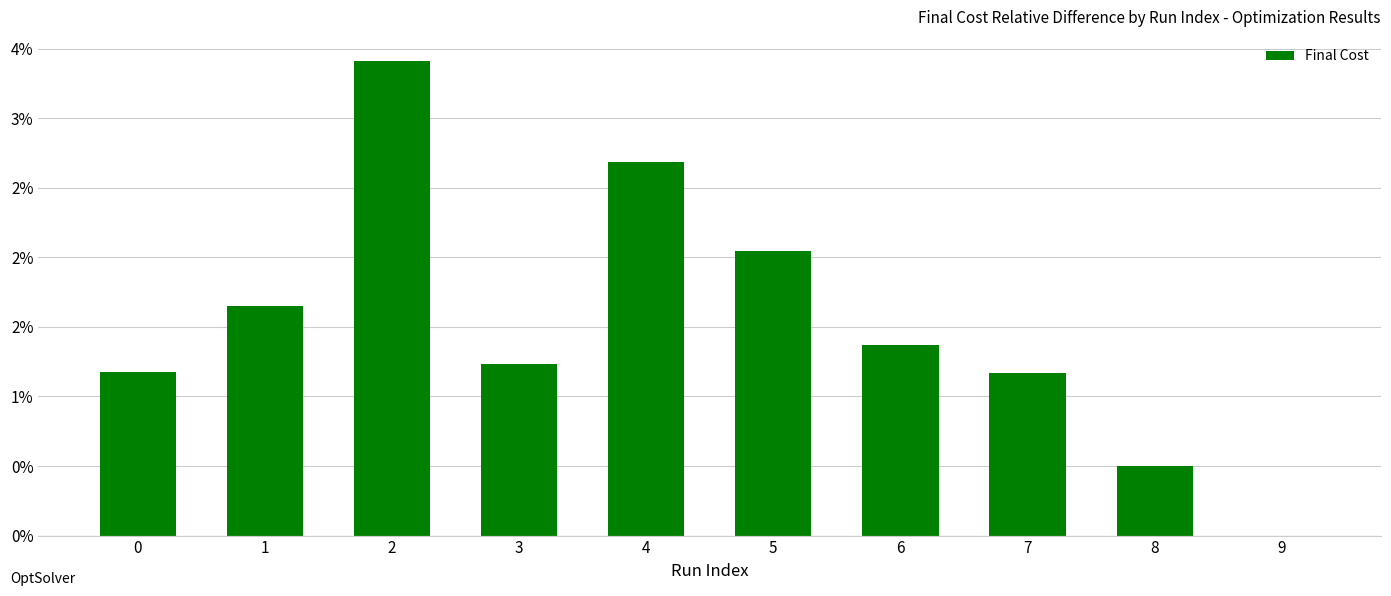

List the labels in order of value, smallest first.

9, 8, 7, 0, 3, 6, 1, 5, 4, 2